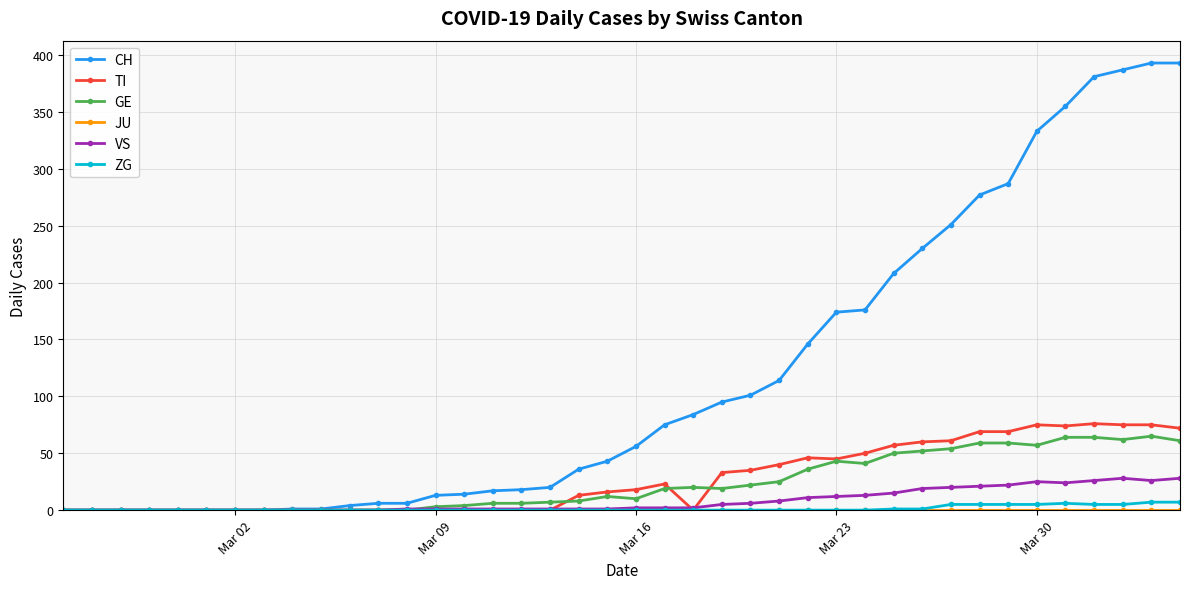

True or false: GE has more than 0 points higher than both neighbors.

True